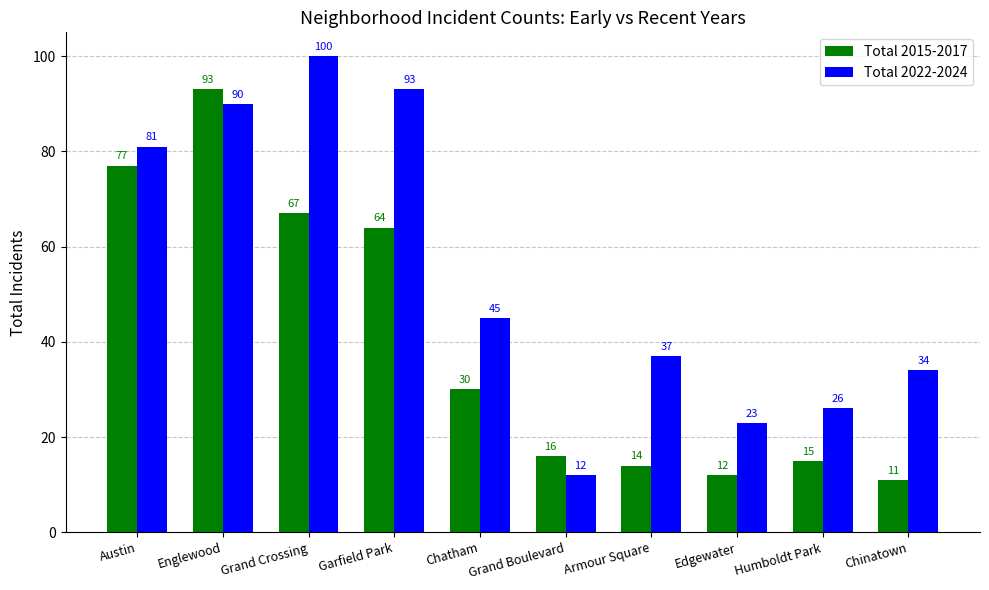

At which label is Total 2015-2017 closest to 52?

Garfield Park